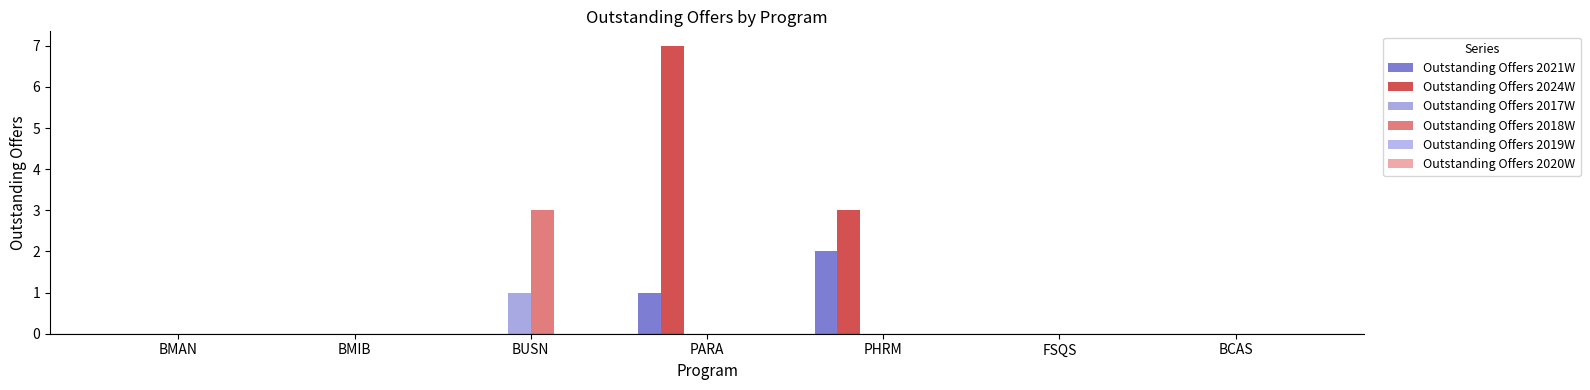

Reading right to left, list all the values displayed in this chart.

Outstanding Offers 2021W: 0	0	2	1	0	0	0
Outstanding Offers 2024W: 0	0	3	7	0	0	0
Outstanding Offers 2017W: 0	0	0	0	1	0	0
Outstanding Offers 2018W: 0	0	0	0	3	0	0
Outstanding Offers 2019W: 0	0	0	0	0	0	0
Outstanding Offers 2020W: 0	0	0	0	0	0	0